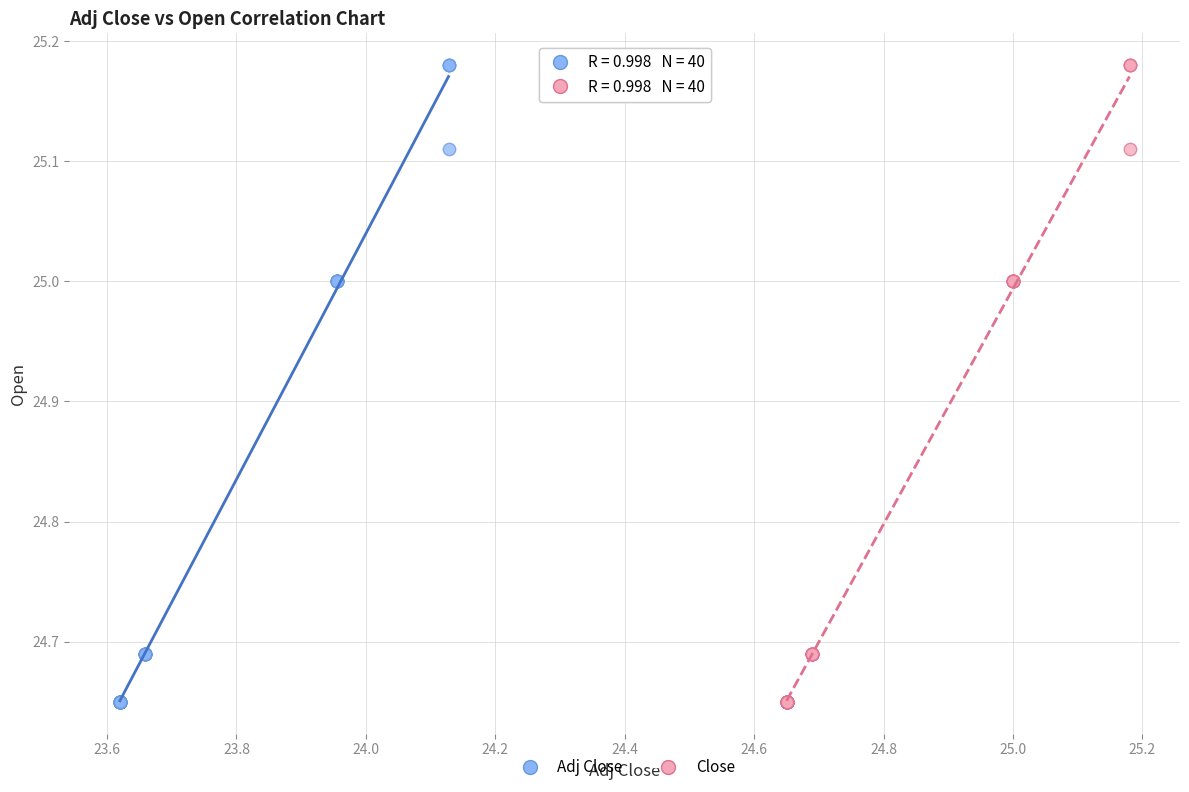

What are all the series names shown in the legend?

Adj Close, Close